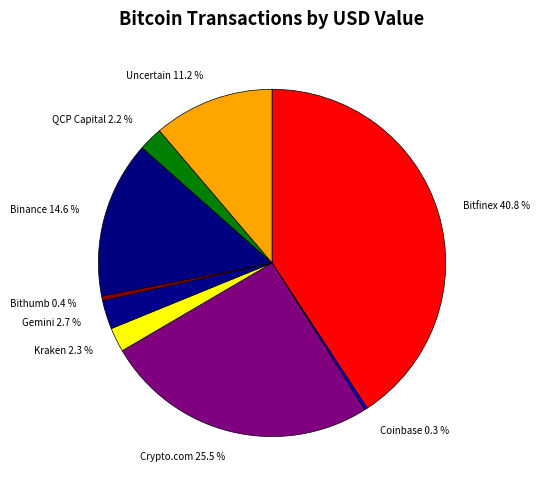

How much of the chart is everything except Bithumb 0.4 %?

99.6%